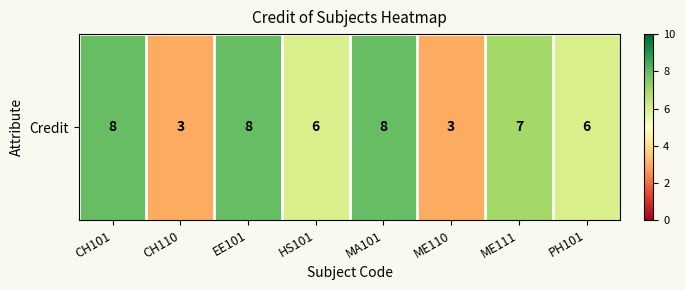

At which label is the value closest to 5?

HS101